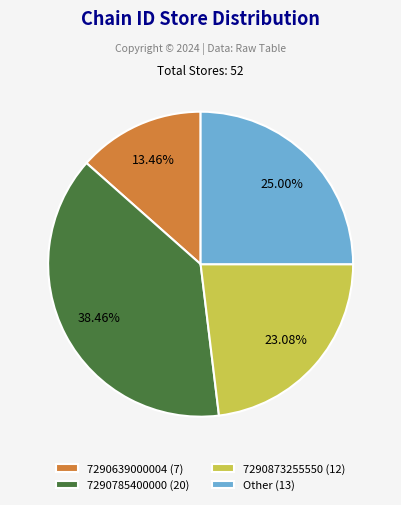

What is the total percentage of 7290785400000 and Other?

63.5%